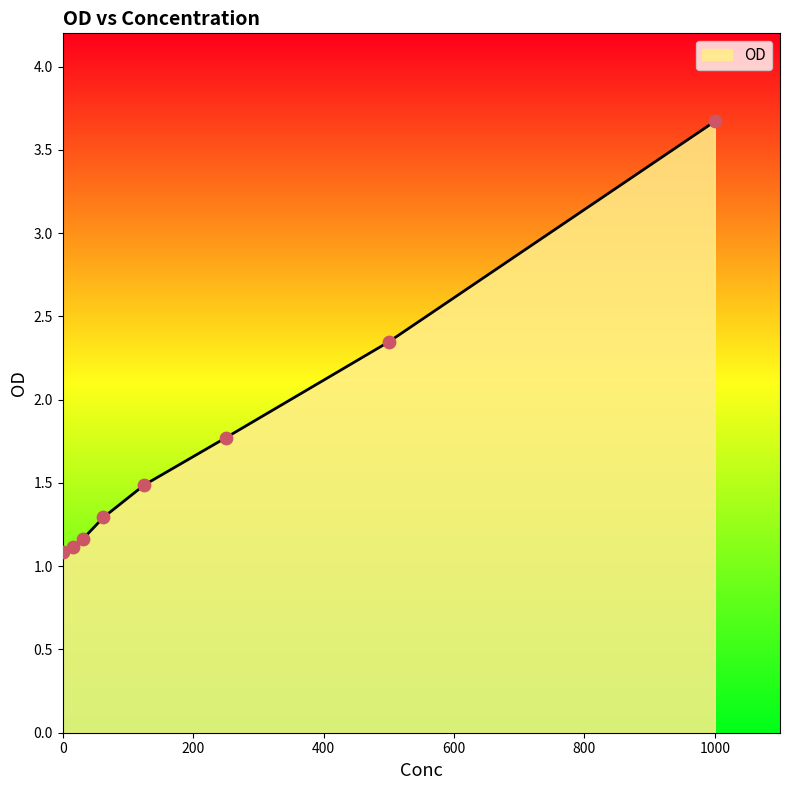

What is the smallest value displayed?

1.1